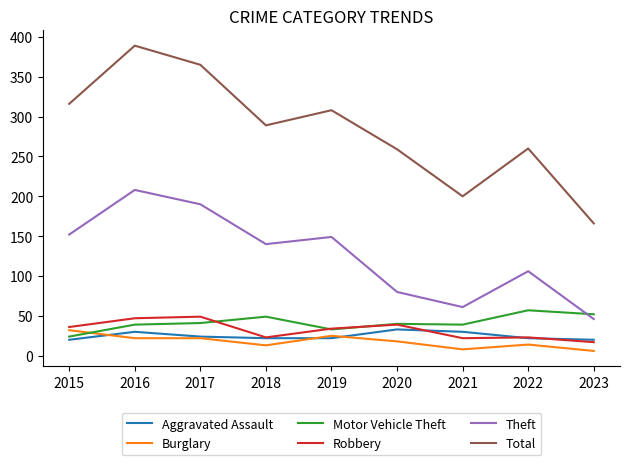

Which series has the widest spread of values?

Total